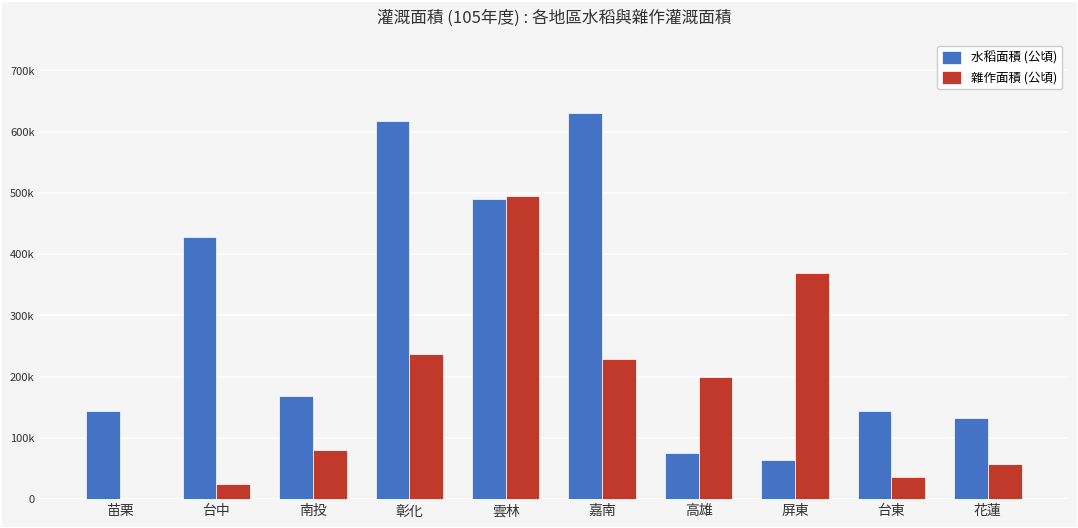

What position from the left is 嘉南?

6